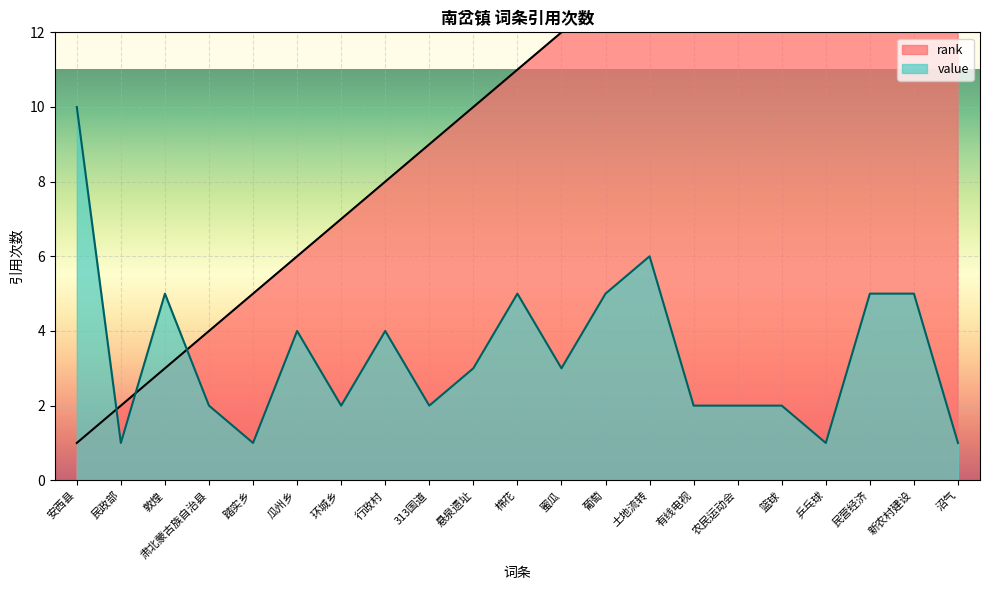

How many times do value and rank cross each other?

3